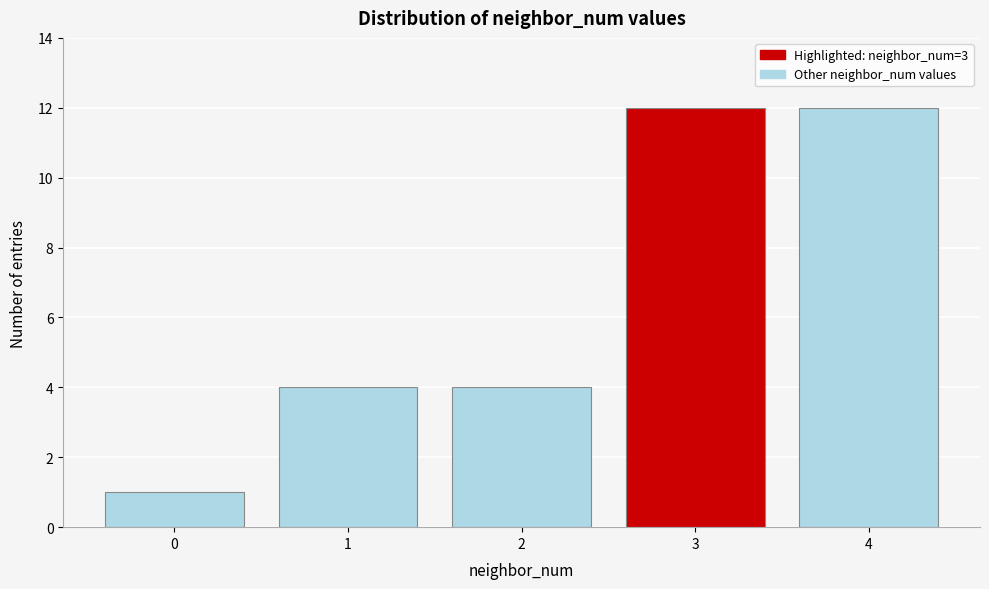

Reading left to right, transcribe all the data shown in this chart.

1	4	4	12	12